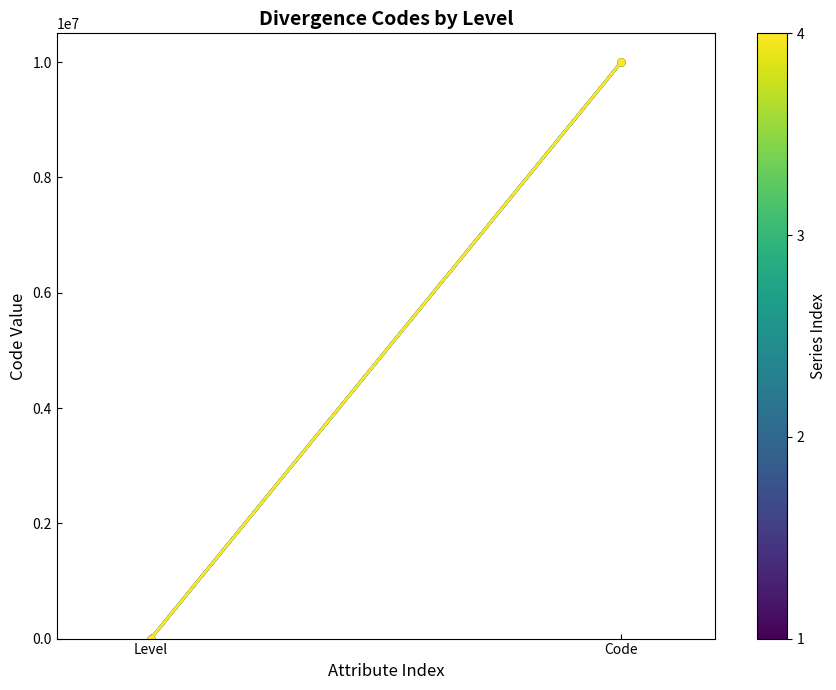

Reading right to left, transcribe all the data shown in this chart.

Pas de divergence: Code=10000001	Level=1
Divergence non qualifiée: Code=10000002	Level=1
Divergence intentionnelle: Code=10000003	Level=1
Divergence non-intentionnelle: Code=10000004	Level=1